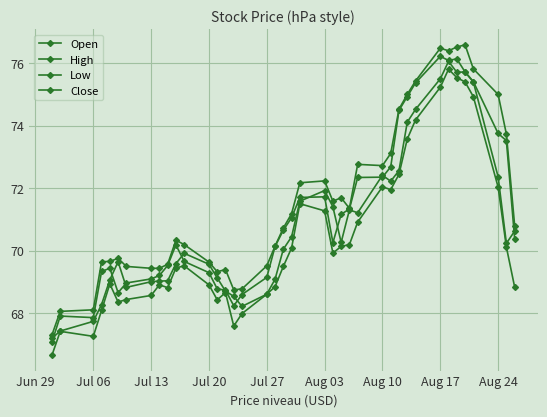

How many values in the Close series exceed 70?

23